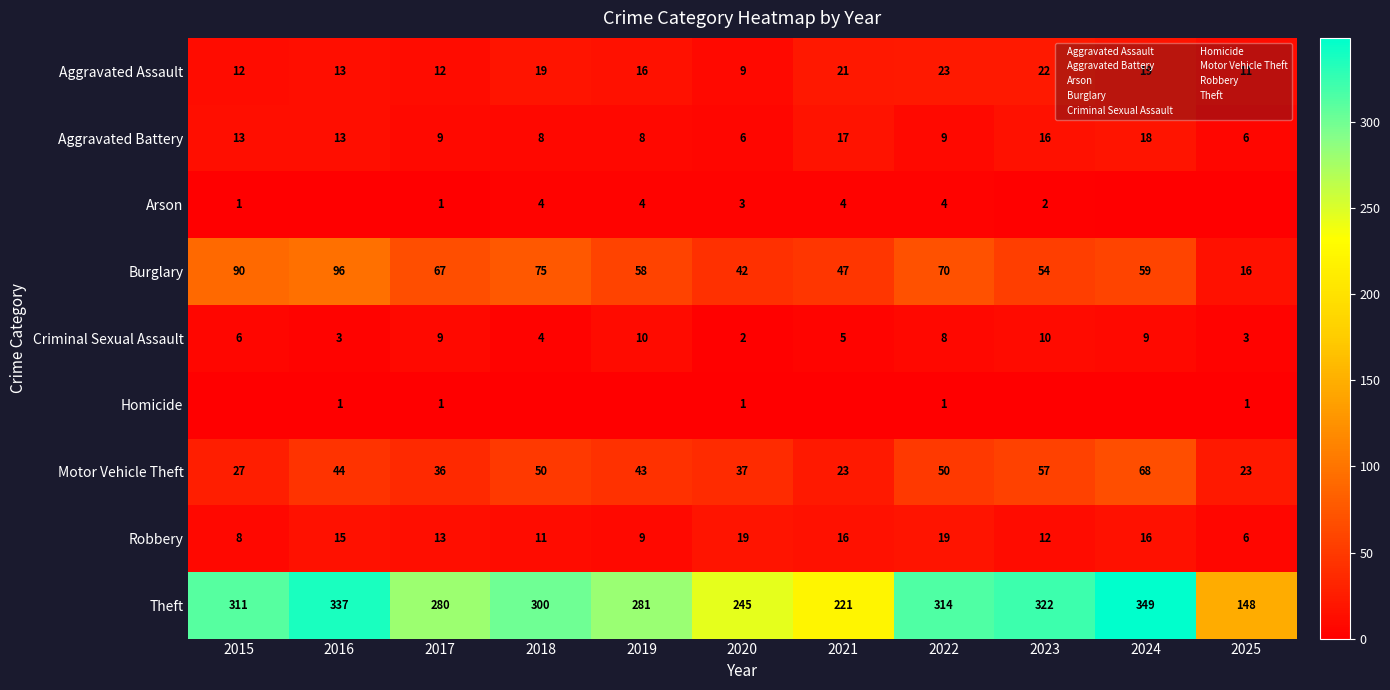

How many categories are shown in the chart?

11